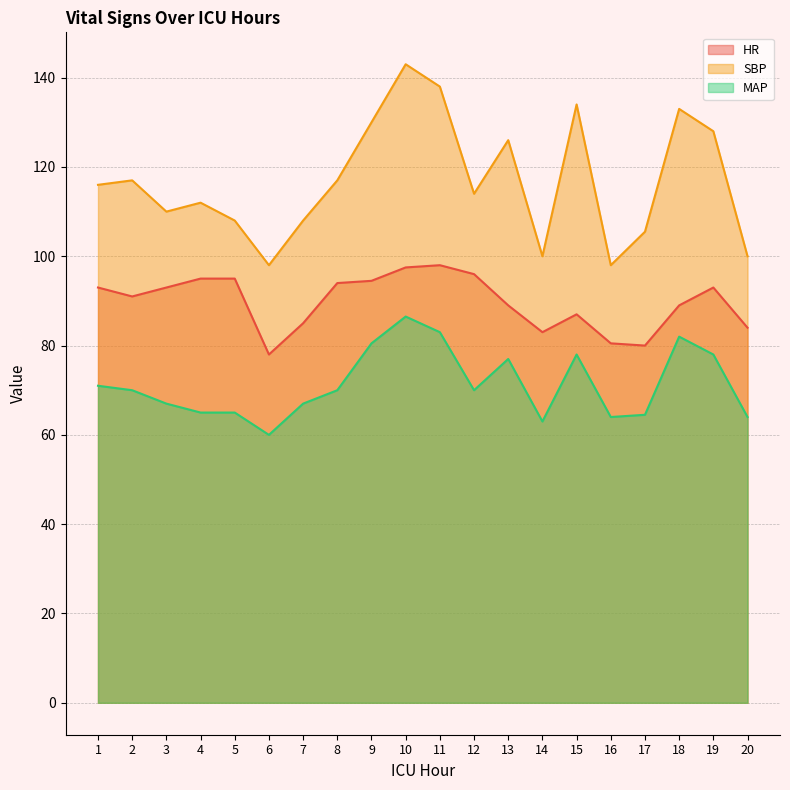

Where does the HR series first go above 93?

4